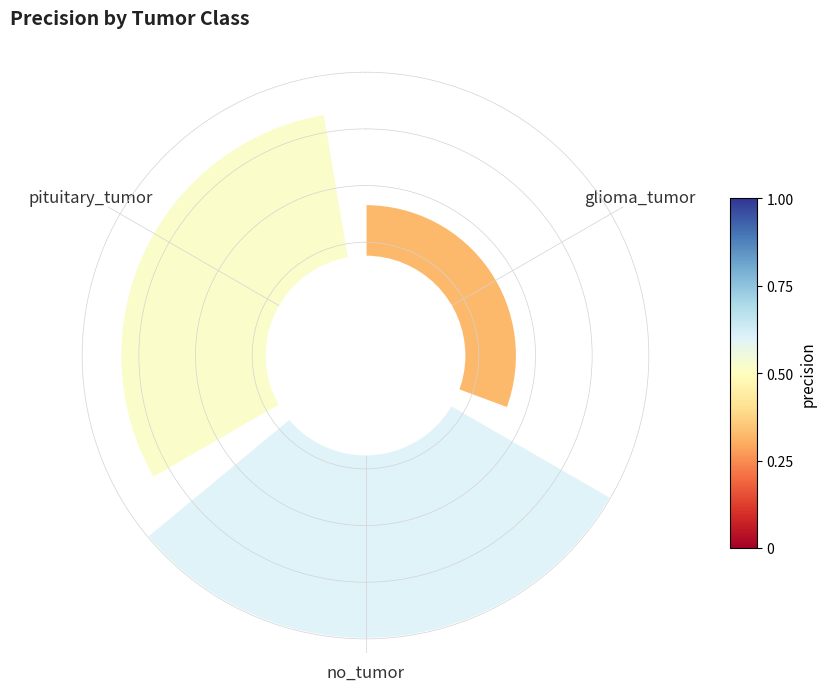

Are the bars horizontal?

No